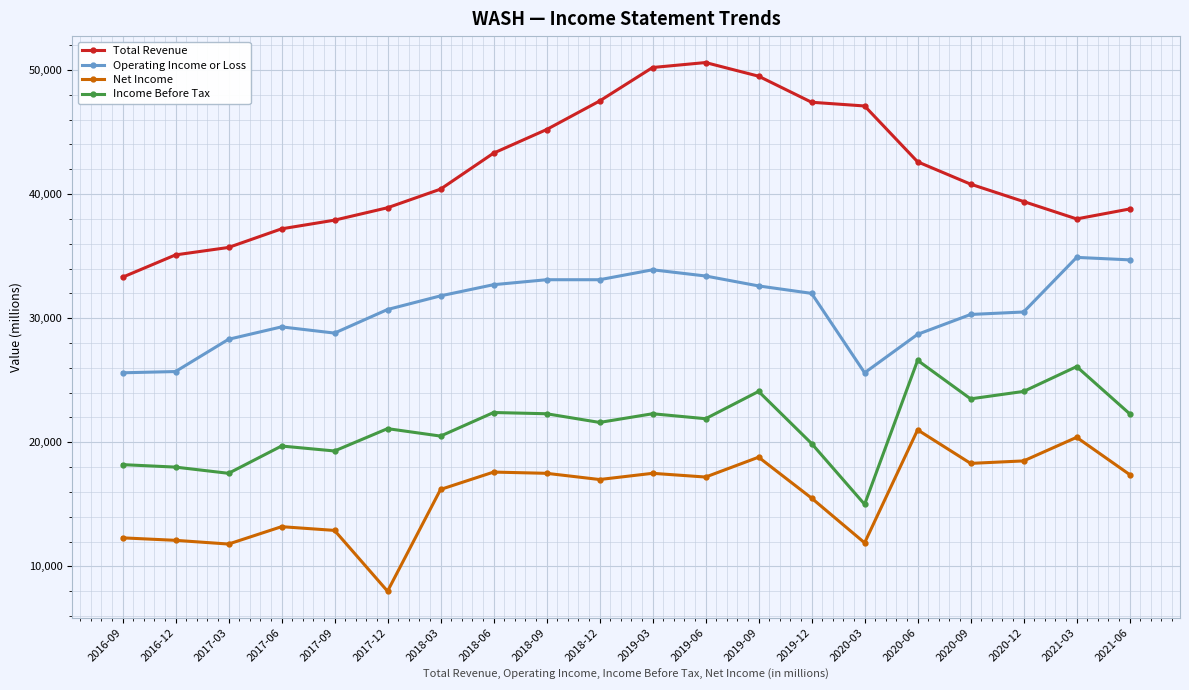

True or false: Operating Income or Loss and Income Before Tax intersect in this chart.

False